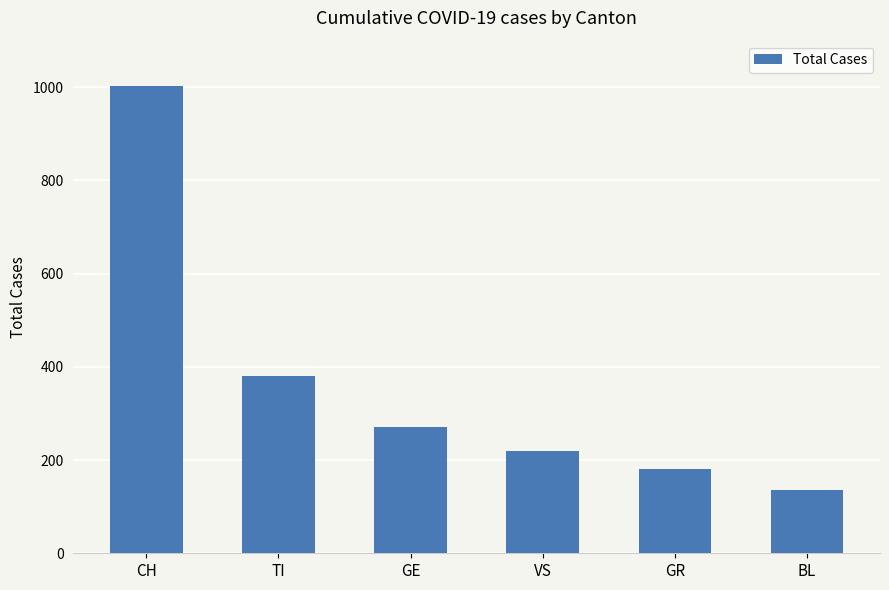

Reading right to left, what are all the values shown in this chart?

135	180	220	270	380	1002